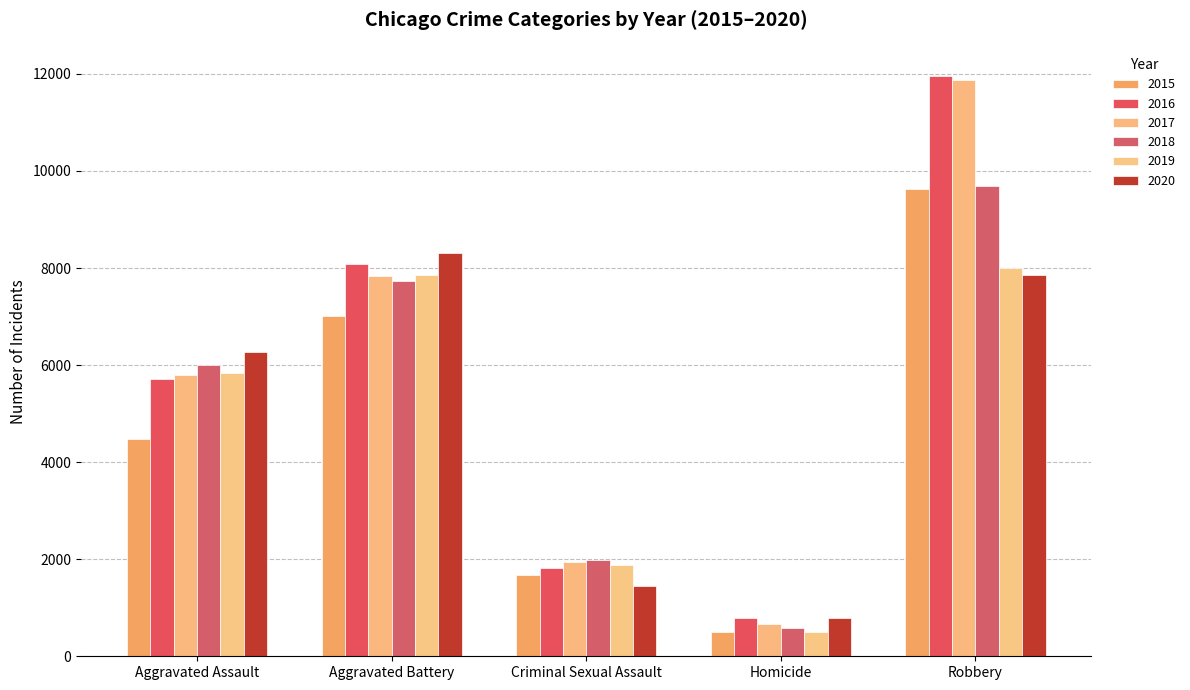

Count the number of categories in the chart.

5